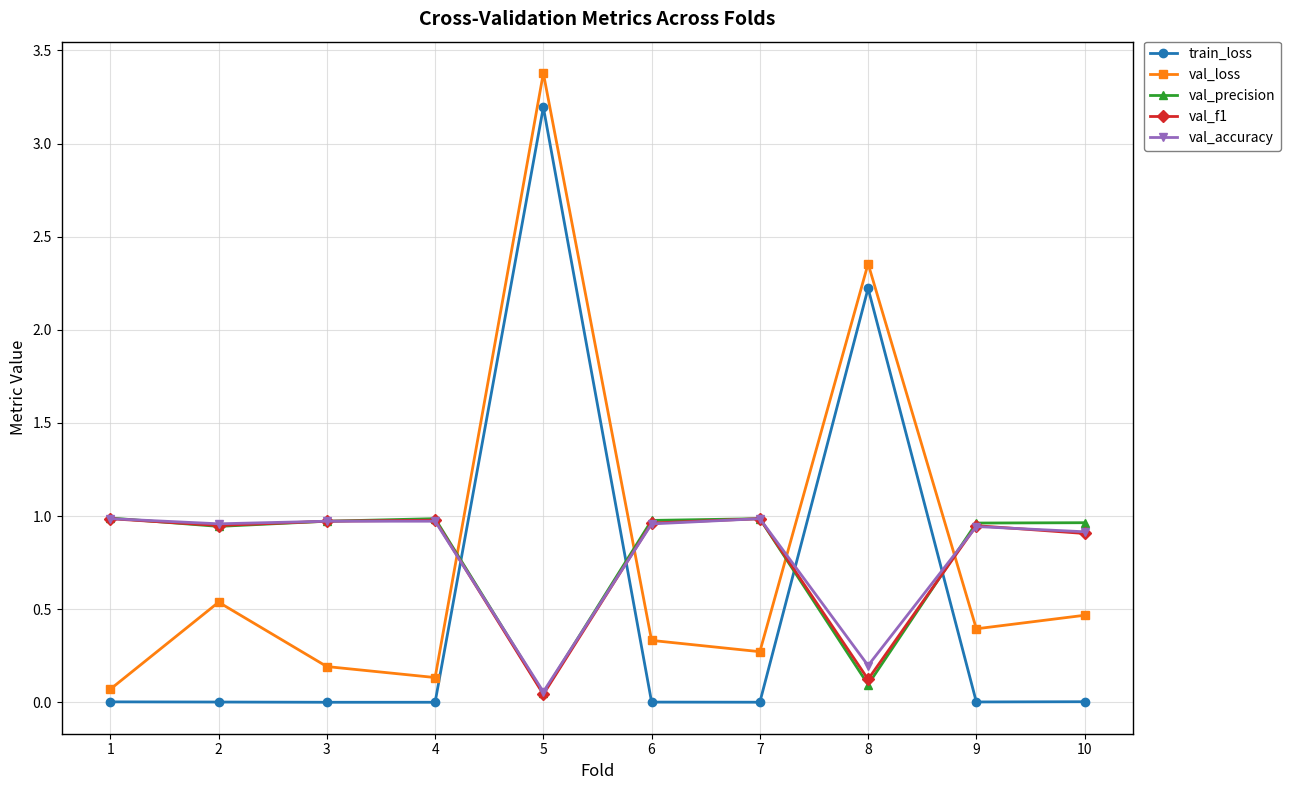

Which category has the lowest value in the val_loss series?

1